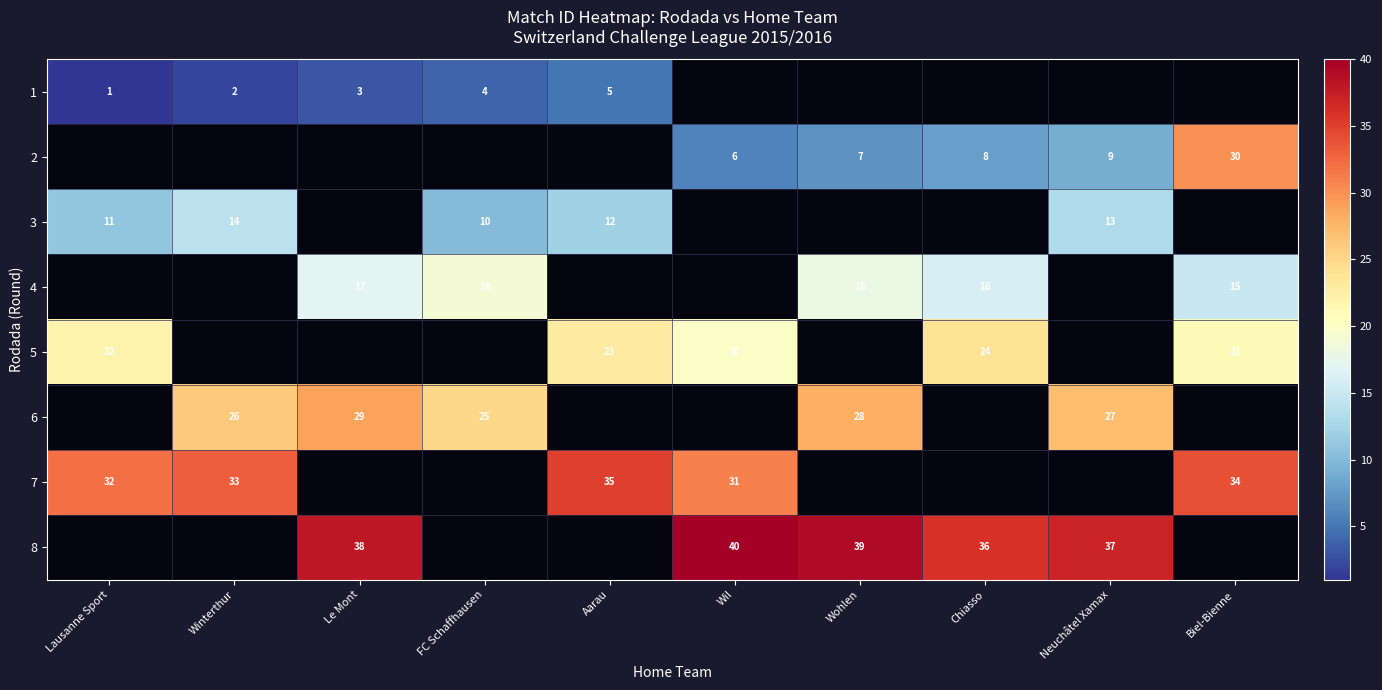

Which has a higher value, Le Mont or Chiasso?

Chiasso